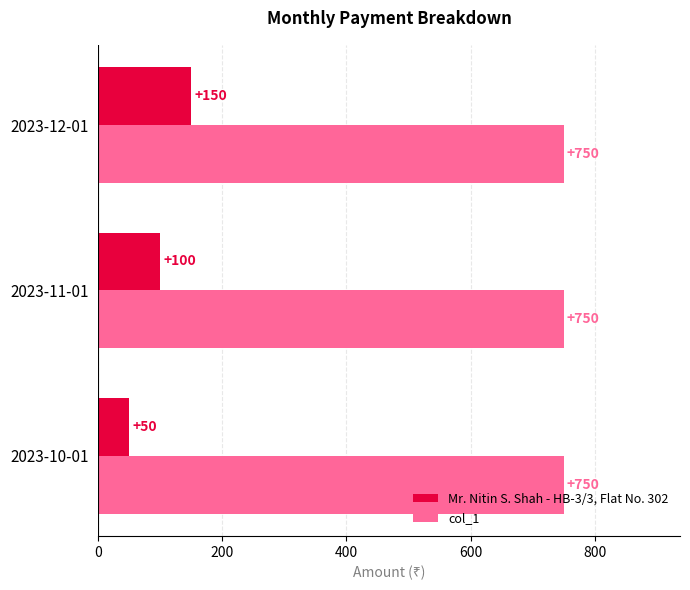

The col_1 series shows 750 at 2023-12-01. True or false?

True